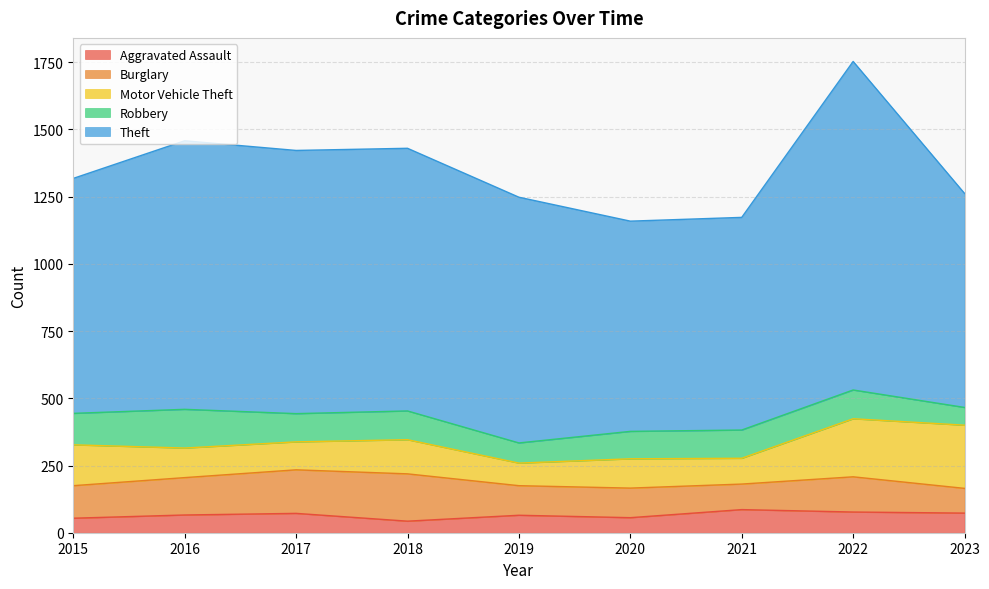

Count the number of categories in the chart.

9